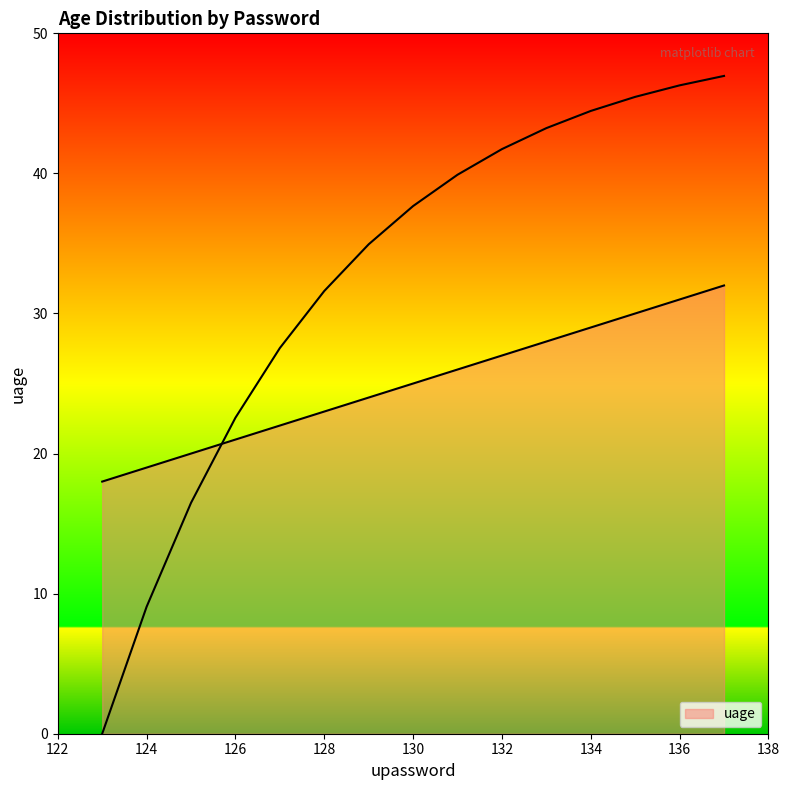

Reading left to right, list all the values displayed in this chart.

18	19	20	21	22	23	24	25	26	27	28	29	30	31	32